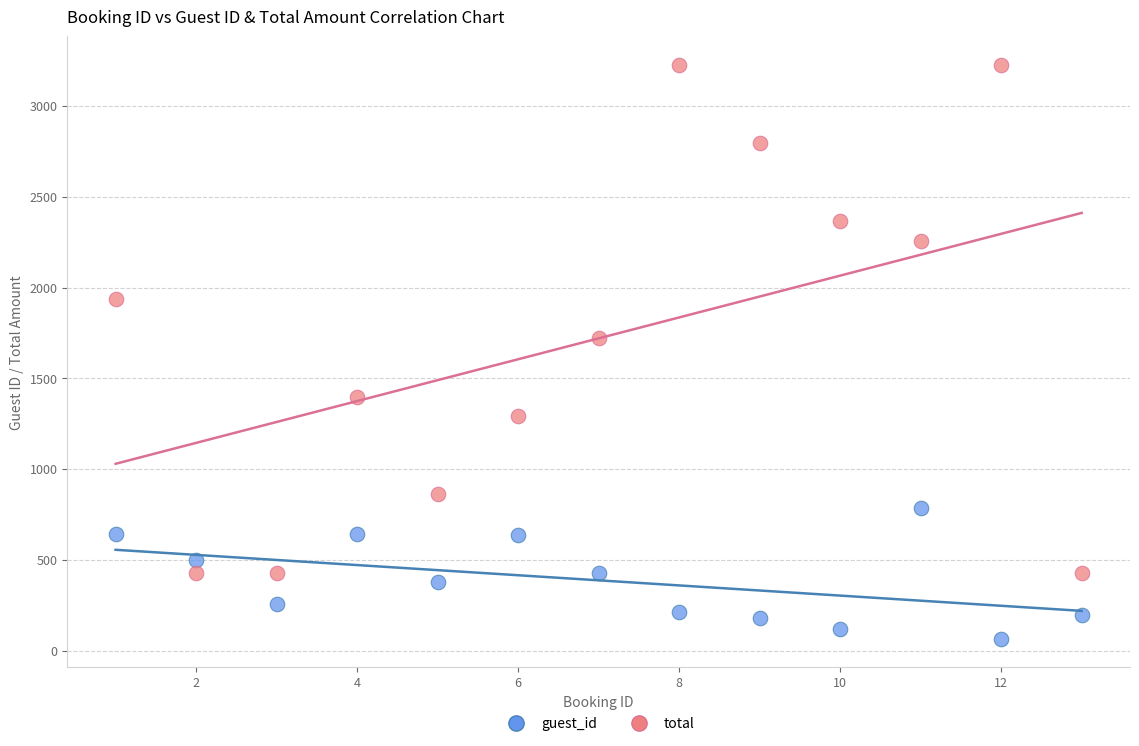

Across all data points, what is the range of Y values (max minus min)?

3159.0